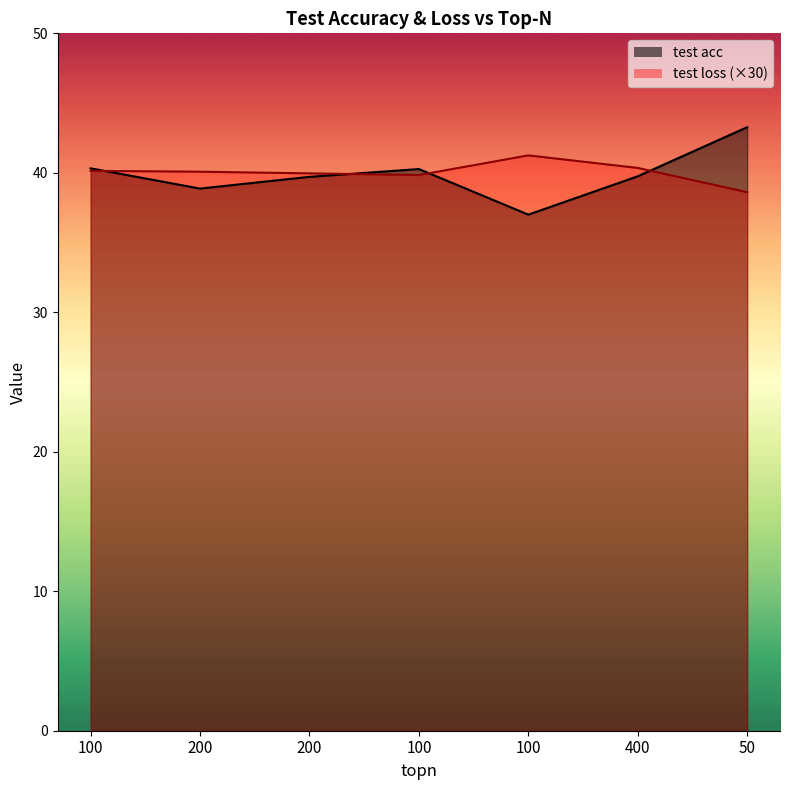

What are all the series names shown in the legend?

test acc, test loss